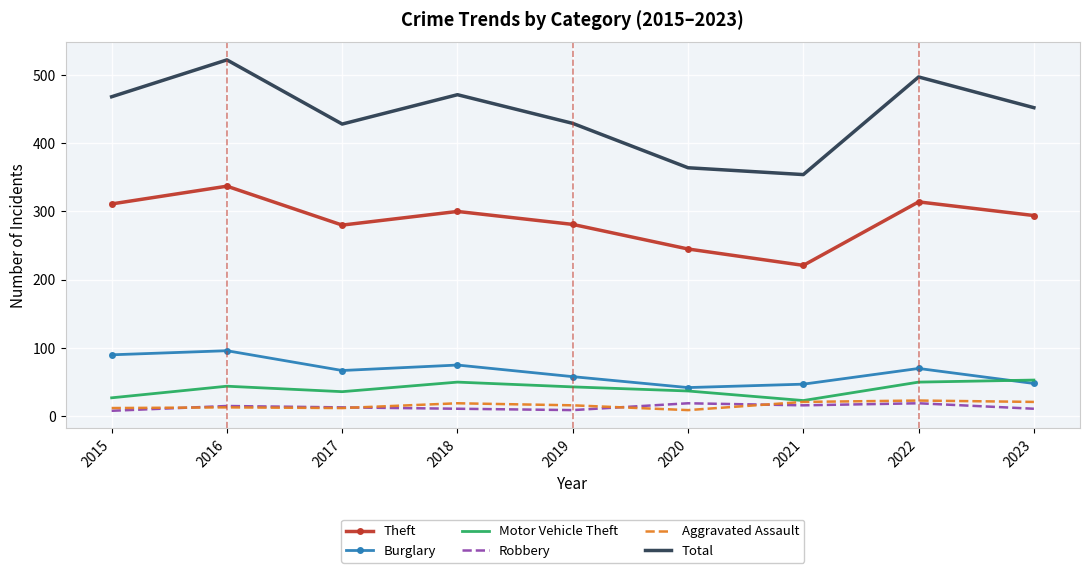

True or false: Total has a value of 775 at 2022.

False